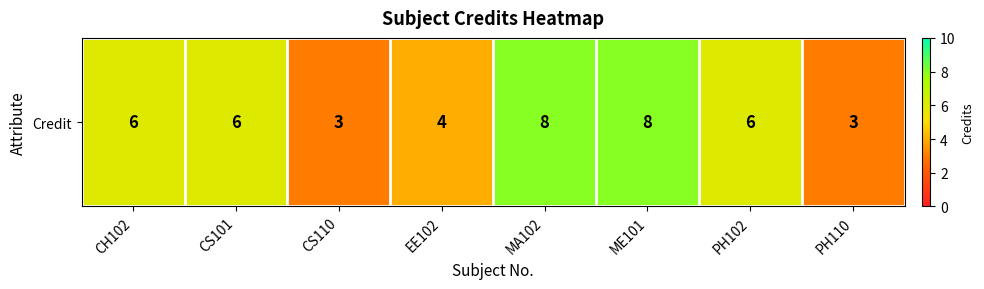

Where does the data first go above 6?

MA102